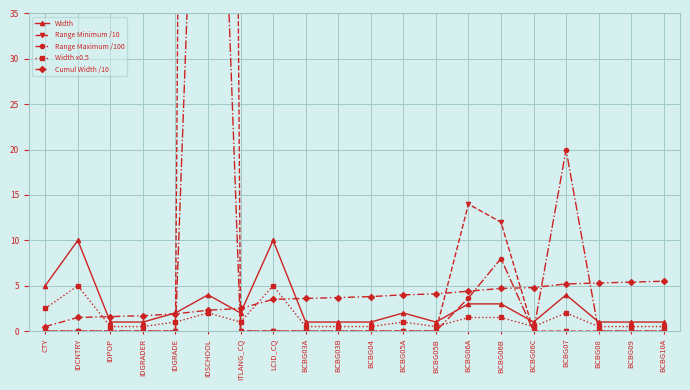

Does the chart display data point markers on the line(s)?

Yes